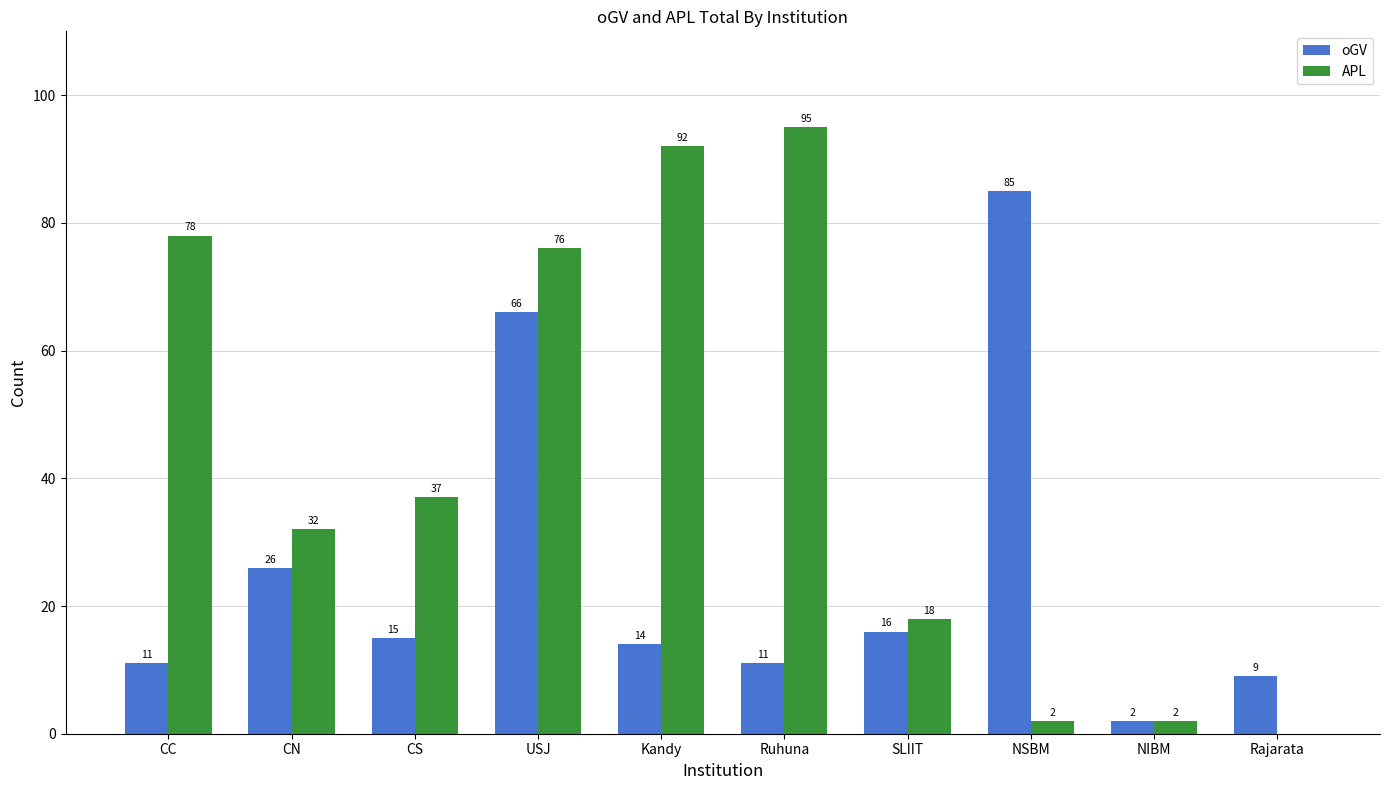

At which label does APL first exceed 37?

CC